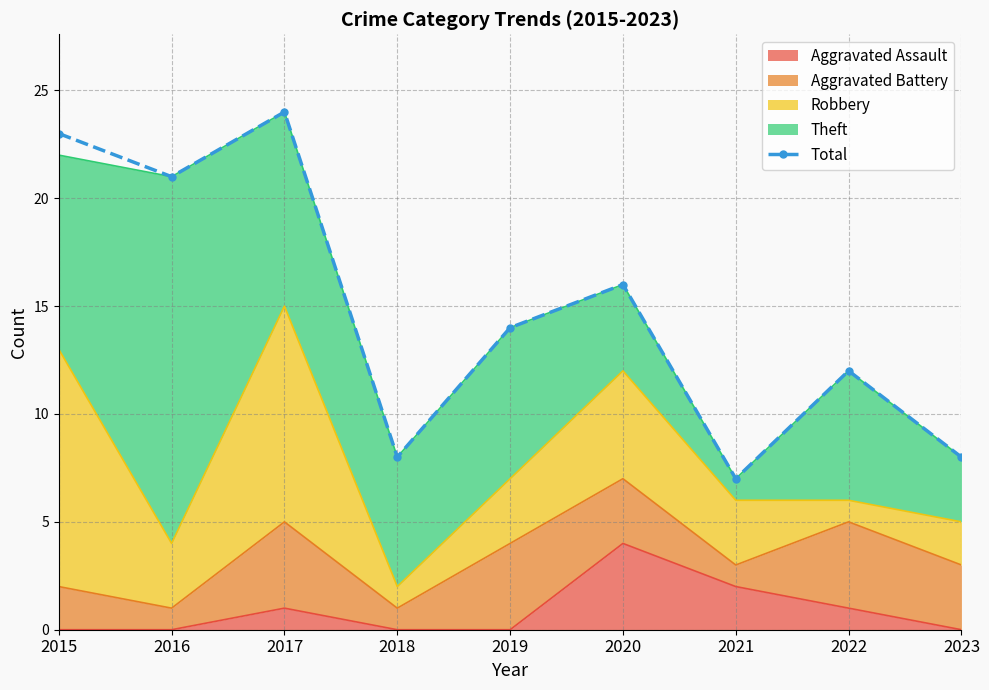

At which label does the data first exceed 14?

2015